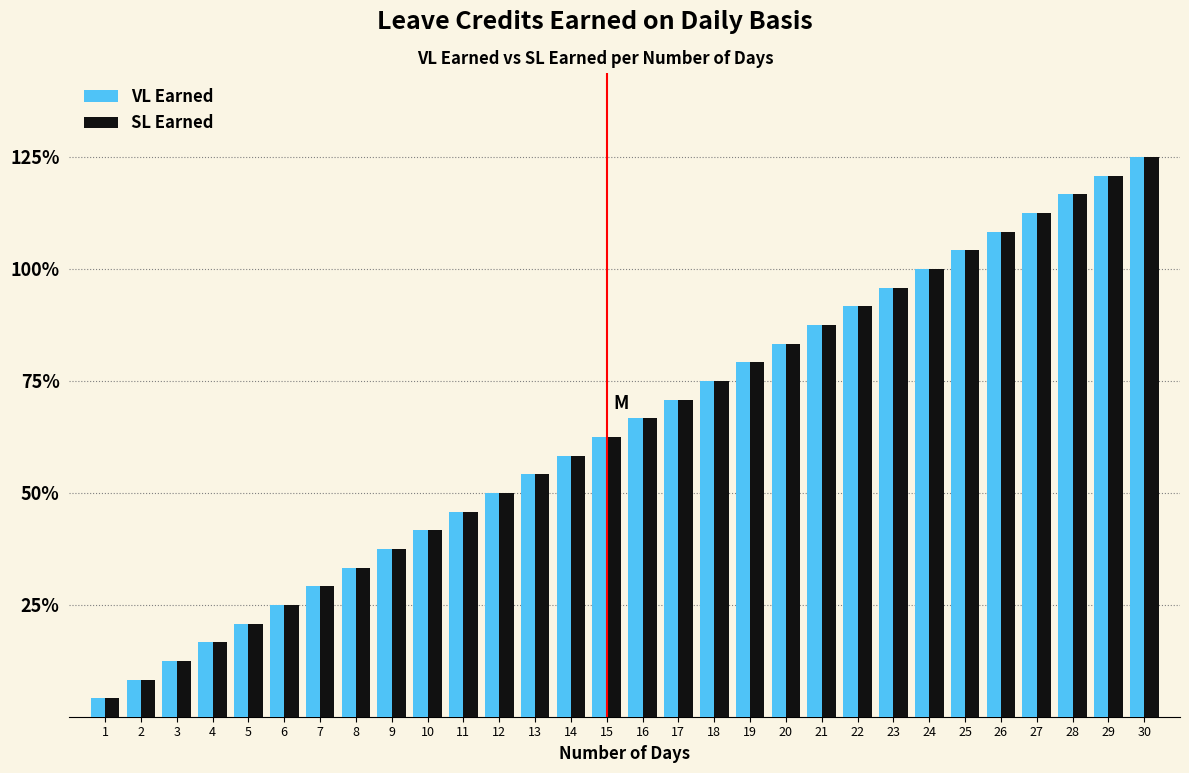

Does the chart contain any negative values?

No